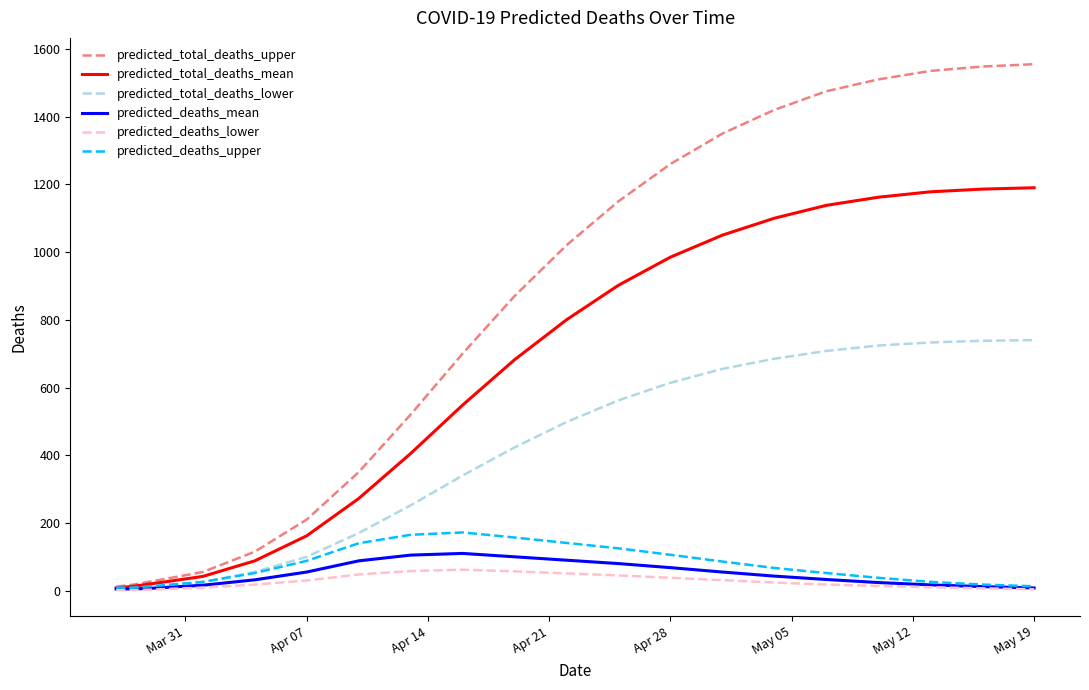

Which series has the largest total across all categories?

predicted_total_deaths_upper